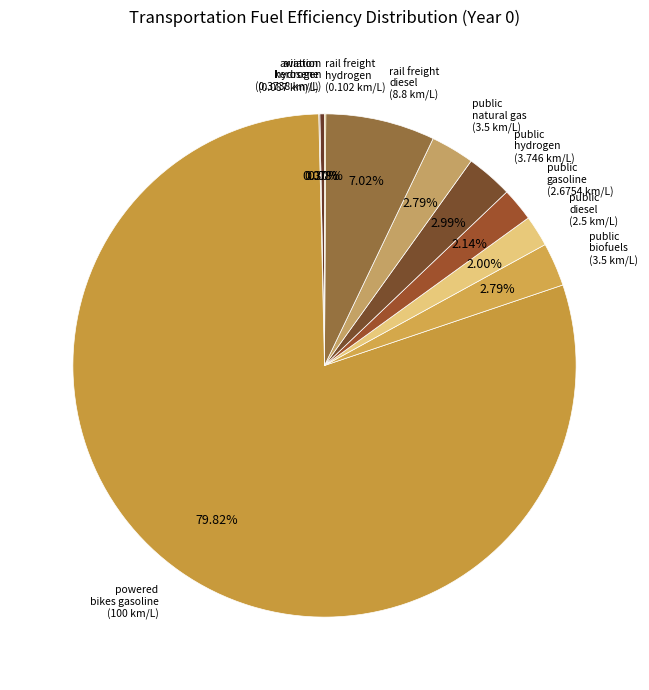

Which category has the biggest portion of the pie?

powered bikes gasoline